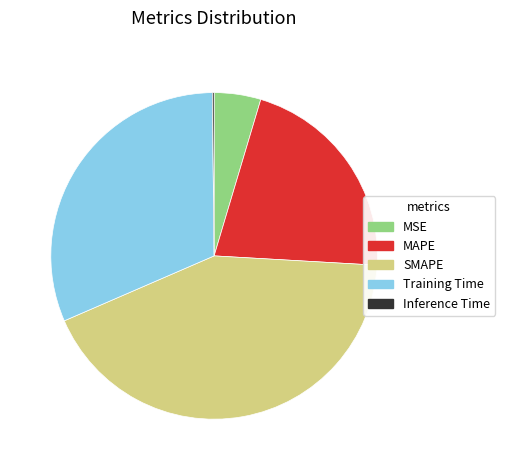

Does SMAPE account for over 50% of the chart?

No